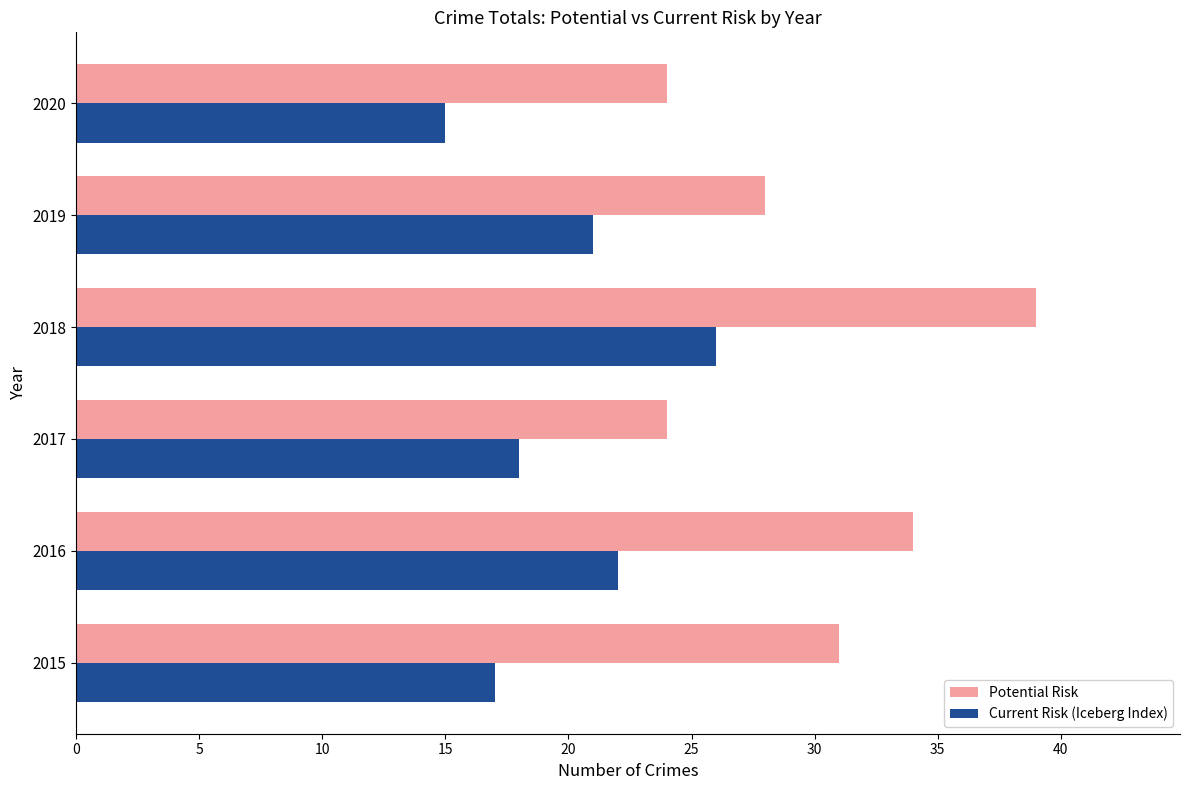

Which series has the largest range (max minus min)?

Potential Risk